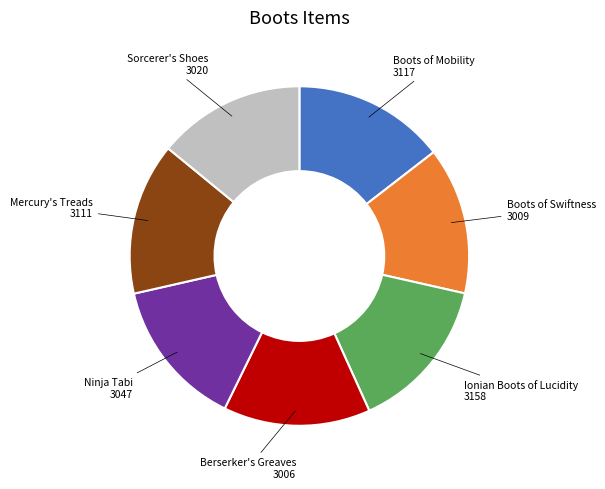

Is there any slice that represents more than half of the pie?

No